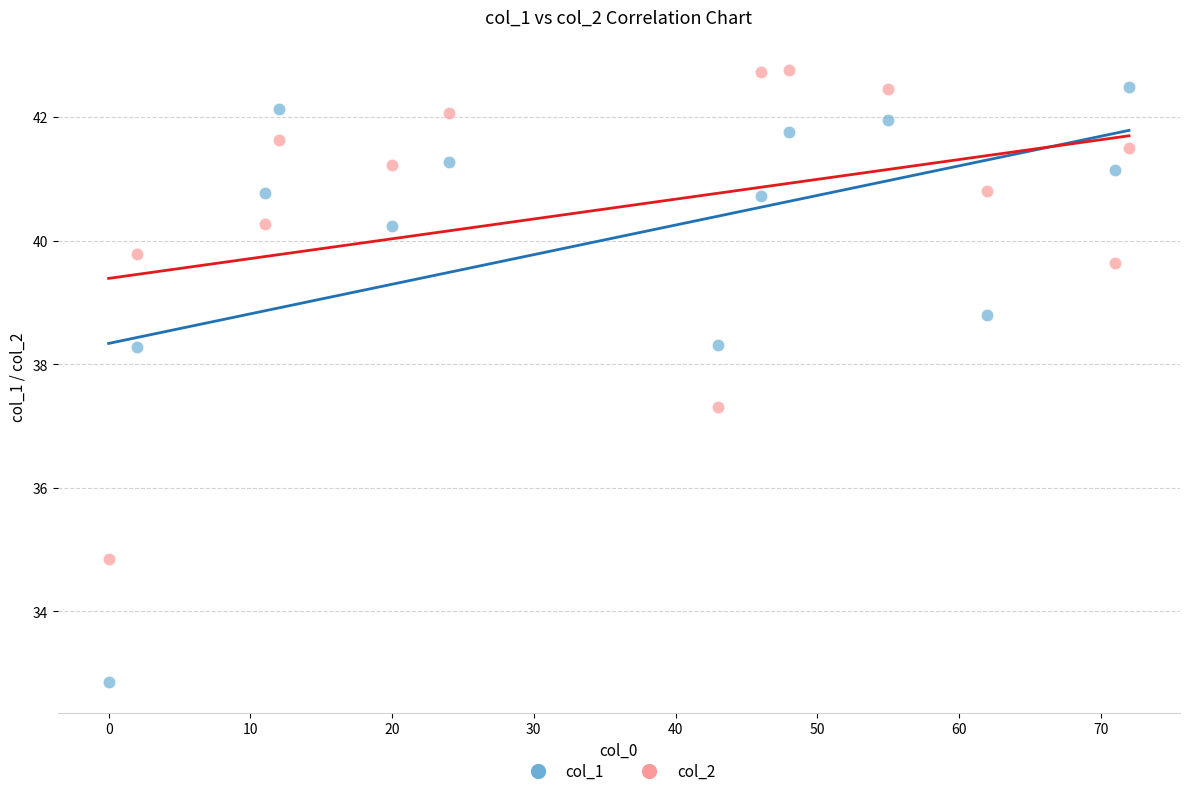

Which series contains the highest Y value?

col_2